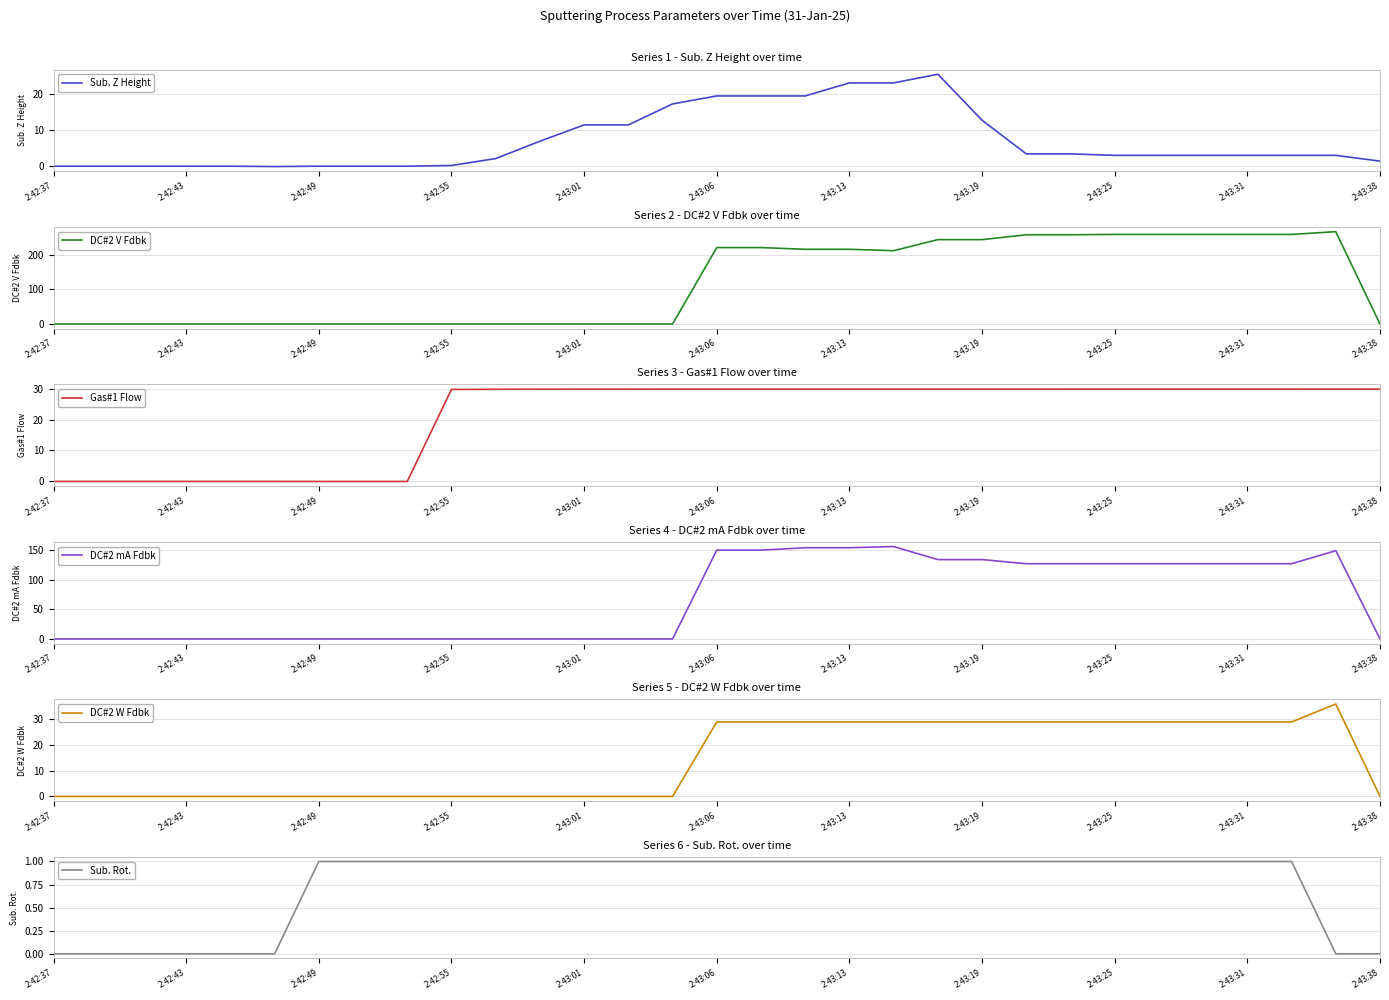

What is the greatest value displayed?

267.0